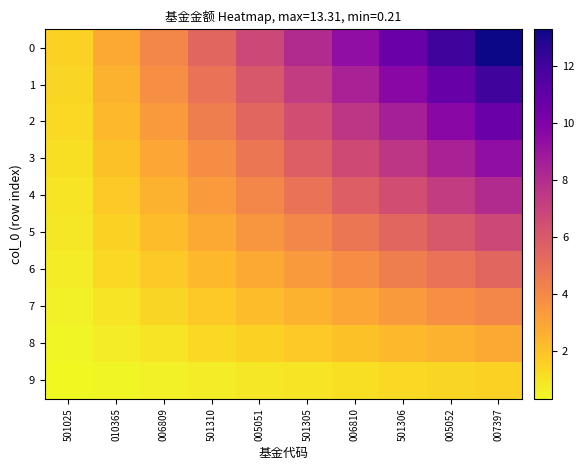

Reading left to right, list all the values displayed in this chart.

0: 501025=1.5	010365=2.8	006809=4.1	501310=5.5	005051=6.8	501305=8.1	006810=9.4	501306=10.7	005052=12.0	007397=13.3
1: 501025=1.4	010365=2.6	006809=3.7	501310=4.9	005051=6.1	501305=7.3	006810=8.5	501306=9.6	005052=10.8	007397=12.0
2: 501025=1.3	010365=2.3	006809=3.4	501310=4.4	005051=5.5	501305=6.5	006810=7.5	501306=8.6	005052=9.6	007397=10.7
3: 501025=1.1	010365=2.0	006809=3.0	501310=3.9	005051=4.8	501305=5.7	006810=6.6	501306=7.5	005052=8.5	007397=9.4
4: 501025=1.0	010365=1.8	006809=2.6	501310=3.4	005051=4.1	501305=4.9	006810=5.7	501306=6.5	005052=7.3	007397=8.1
5: 501025=0.9	010365=1.5	006809=2.2	501310=2.8	005051=3.5	501305=4.1	006810=4.8	501306=5.5	005052=6.1	007397=6.8
6: 501025=0.7	010365=1.3	006809=1.8	501310=2.3	005051=2.8	501305=3.4	006810=3.9	501306=4.4	005052=4.9	007397=5.4
7: 501025=0.6	010365=1.0	006809=1.4	501310=1.8	005051=2.2	501305=2.6	006810=3.0	501306=3.4	005052=3.7	007397=4.1
8: 501025=0.5	010365=0.7	006809=1.0	501310=1.3	005051=1.5	501305=1.8	006810=2.0	501306=2.3	005052=2.6	007397=2.8
9: 501025=0.3	010365=0.5	006809=0.6	501310=0.7	005051=0.9	501305=1.0	006810=1.1	501306=1.3	005052=1.4	007397=1.5